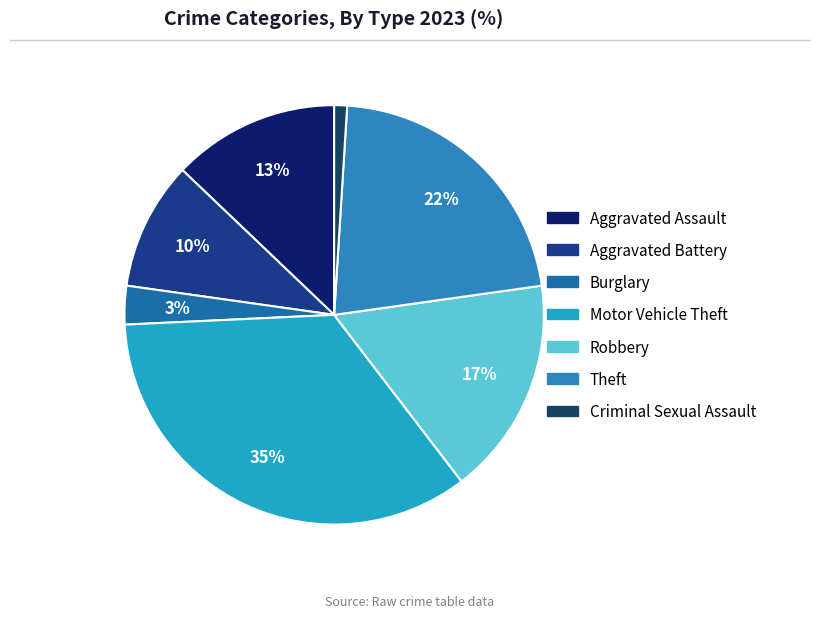

To the nearest percent, what percentage of the pie is Theft?

22%